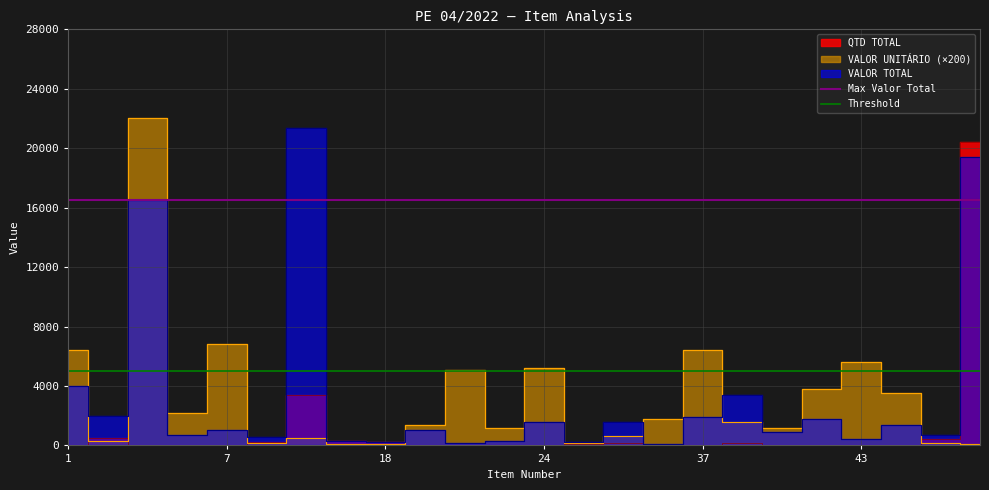

True or false: Threshold has a value of 5000 at 1.

True